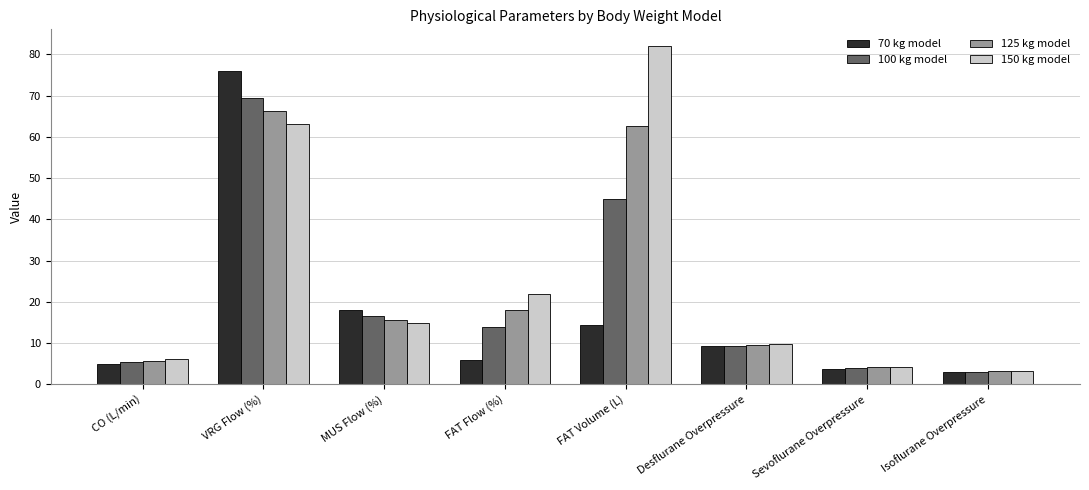

Is it true that 150 kg model equals 29.0 at VRG Flow (%)?

False